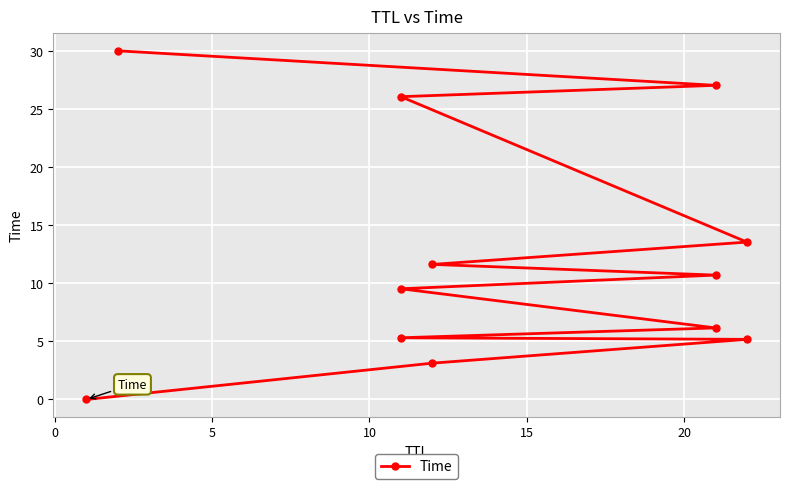

True or false: there are more than 1 points higher than both neighbors.

False